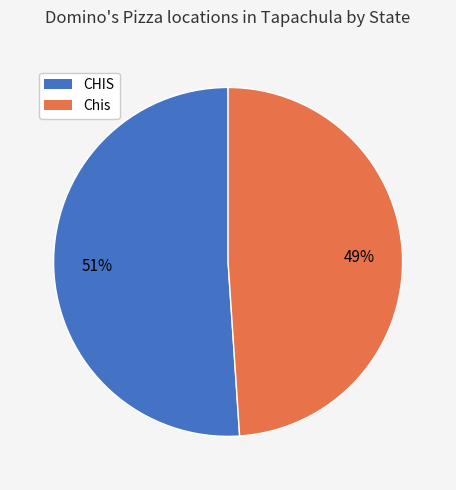

What is the smallest slice in the pie chart?

Chis